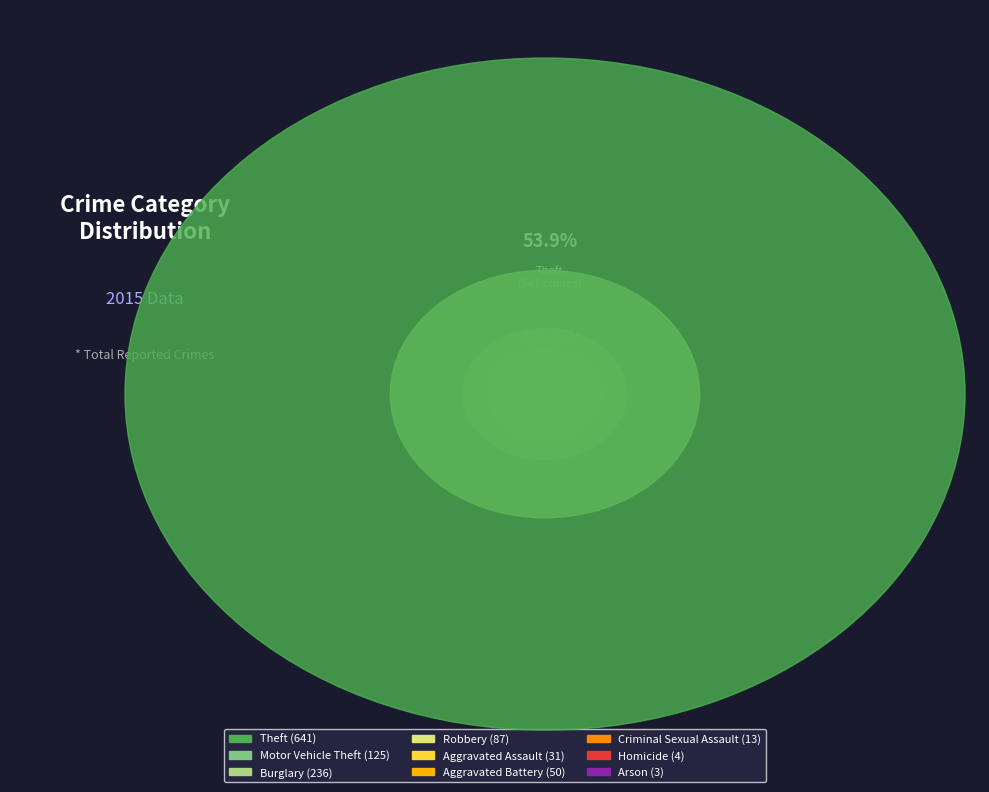

To the nearest percent, what is the combined percentage of Arson and Aggravated Assault?

3%